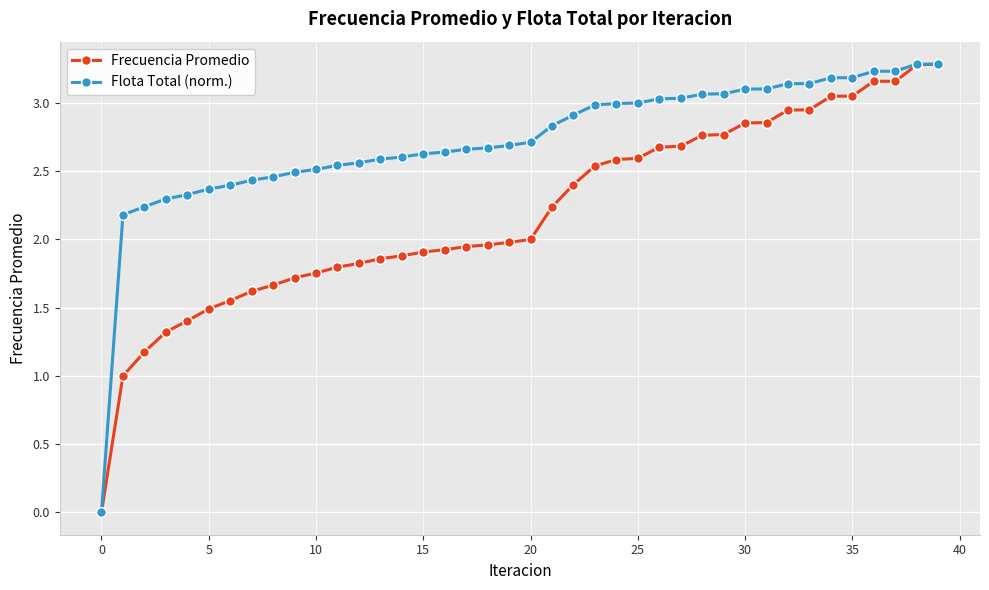

What is the highest value of the Frecuencia Promedio series?

3.3